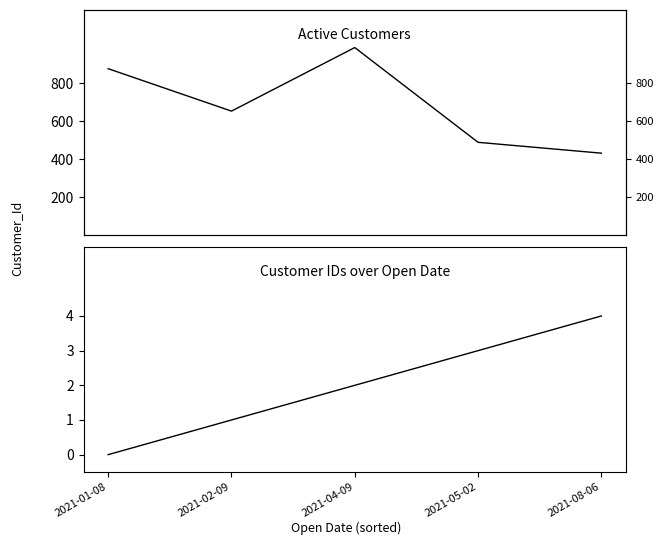

Does the chart have visible grid lines?

No